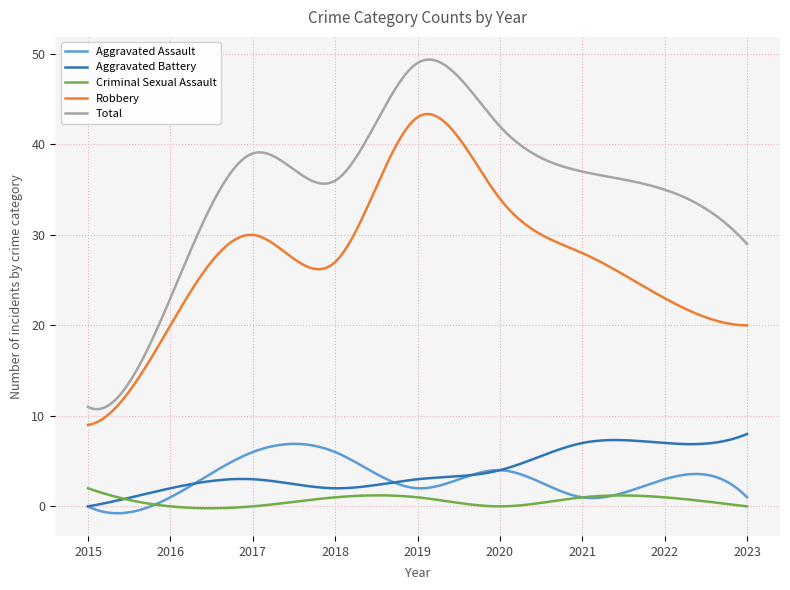

What is the lowest value of the Robbery series?

9.0